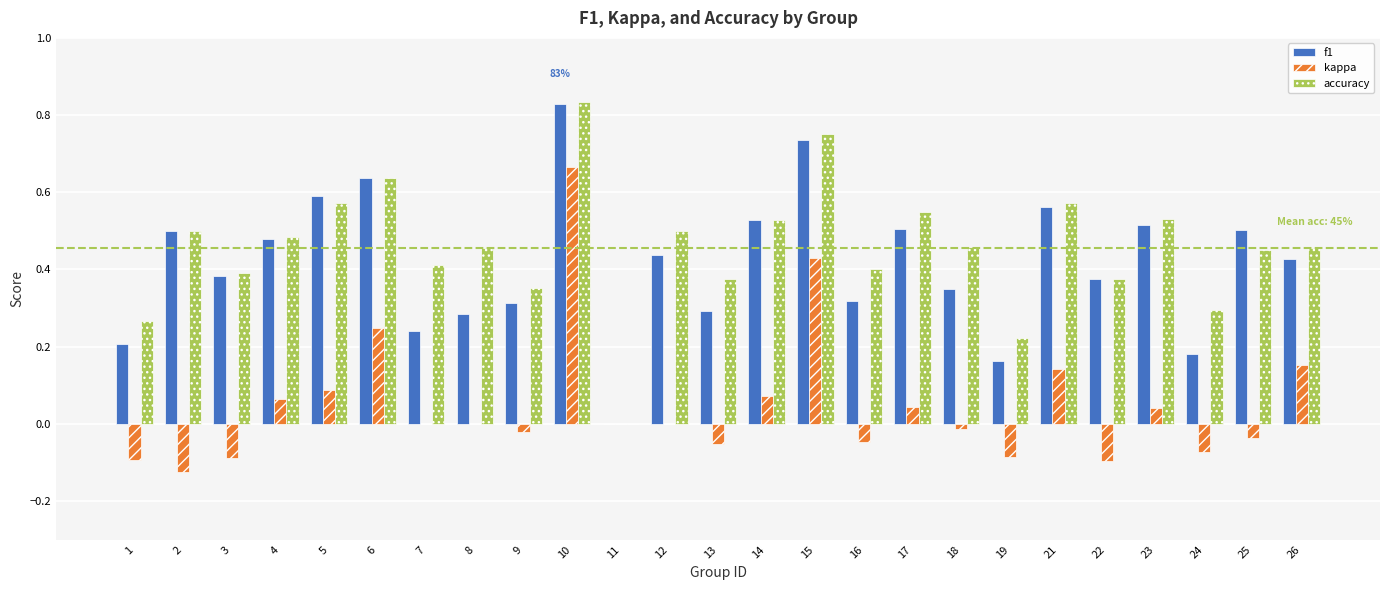

What is the sum of the f1 values at 12 and 6?

1.1